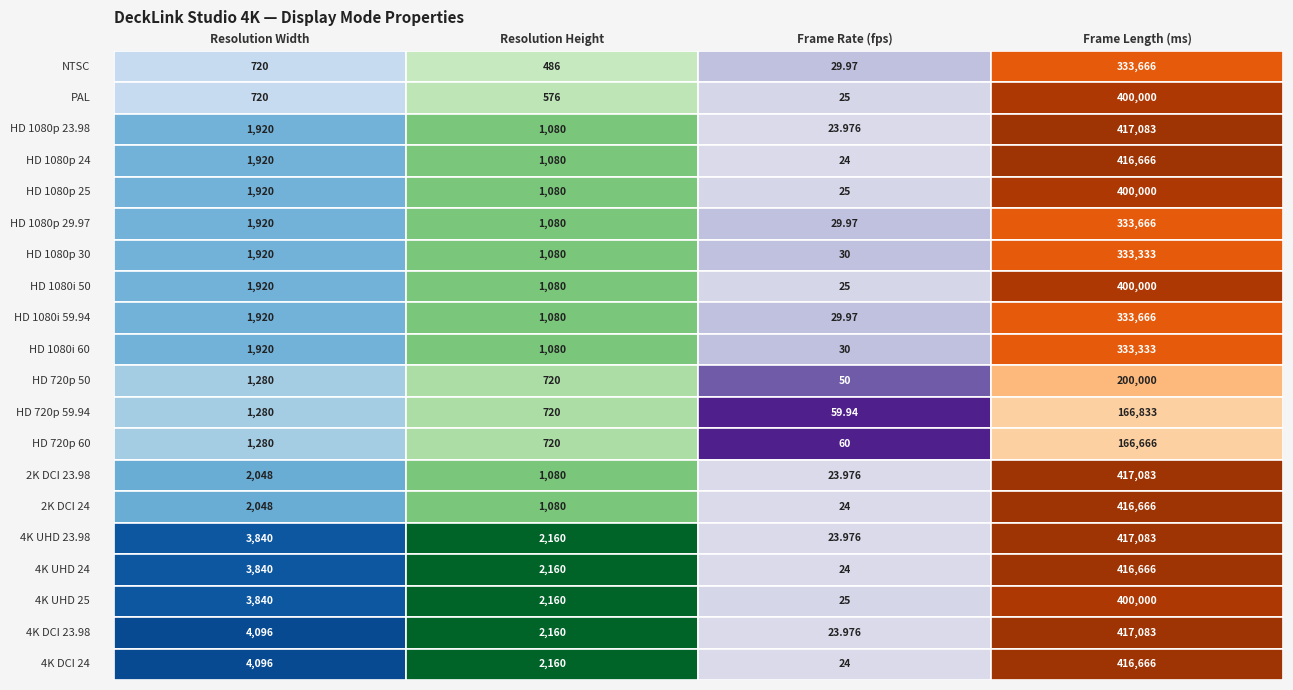

Reading right to left, extract all data points from this chart.

NTSC: 3=333666.0	2=30.0	1=486.0	0=720.0
PAL: 3=400000.0	2=25.0	1=576.0	0=720.0
HD 1080p 23.98: 3=417083.0	2=24.0	1=1080.0	0=1920.0
HD 1080p 24: 3=416666.0	2=24.0	1=1080.0	0=1920.0
HD 1080p 25: 3=400000.0	2=25.0	1=1080.0	0=1920.0
HD 1080p 29.97: 3=333666.0	2=30.0	1=1080.0	0=1920.0
HD 1080p 30: 3=333333.0	2=30.0	1=1080.0	0=1920.0
HD 1080i 50: 3=400000.0	2=25.0	1=1080.0	0=1920.0
HD 1080i 59.94: 3=333666.0	2=30.0	1=1080.0	0=1920.0
HD 1080i 60: 3=333333.0	2=30.0	1=1080.0	0=1920.0
HD 720p 50: 3=200000.0	2=50.0	1=720.0	0=1280.0
HD 720p 59.94: 3=166833.0	2=59.9	1=720.0	0=1280.0
HD 720p 60: 3=166666.0	2=60.0	1=720.0	0=1280.0
2K DCI 23.98: 3=417083.0	2=24.0	1=1080.0	0=2048.0
2K DCI 24: 3=416666.0	2=24.0	1=1080.0	0=2048.0
4K UHD 23.98: 3=417083.0	2=24.0	1=2160.0	0=3840.0
4K UHD 24: 3=416666.0	2=24.0	1=2160.0	0=3840.0
4K UHD 25: 3=400000.0	2=25.0	1=2160.0	0=3840.0
4K DCI 23.98: 3=417083.0	2=24.0	1=2160.0	0=4096.0
4K DCI 24: 3=416666.0	2=24.0	1=2160.0	0=4096.0